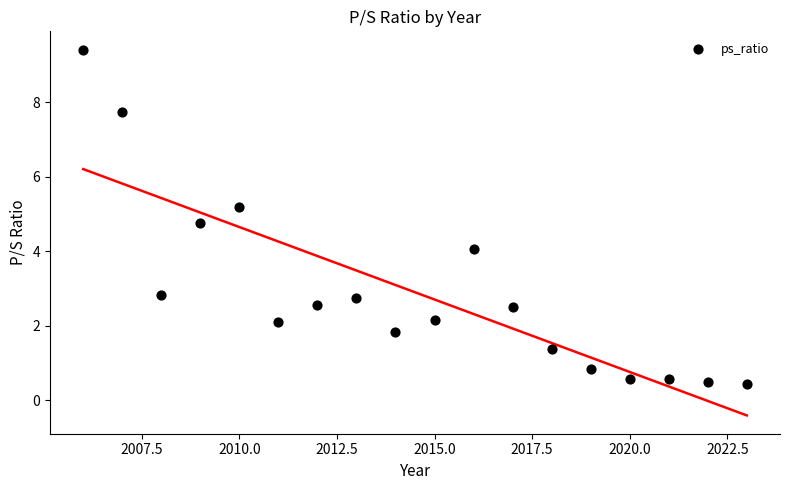

What is the range of X values (max minus min)?

17.0